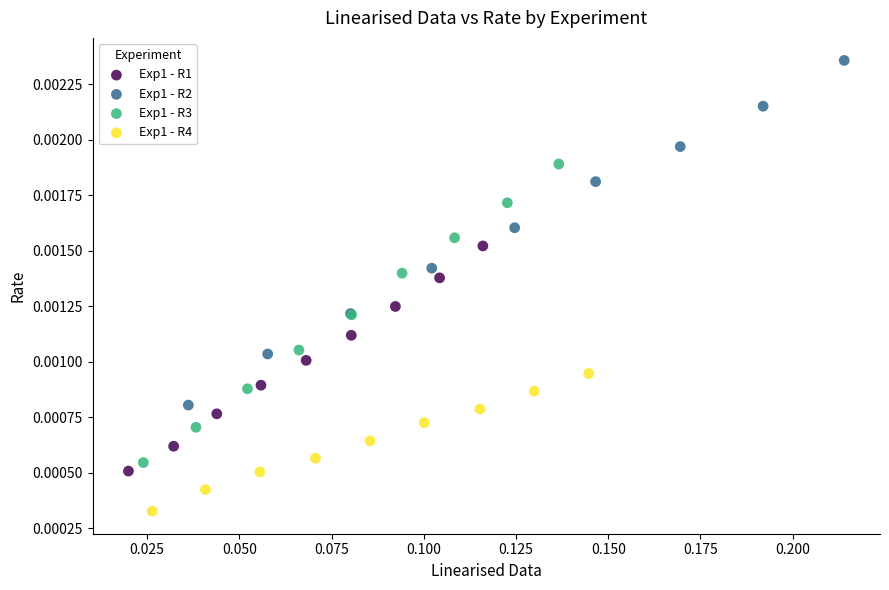

What are all the series names shown in the legend?

Exp1 - R1, Exp1 - R2, Exp1 - R3, Exp1 - R4